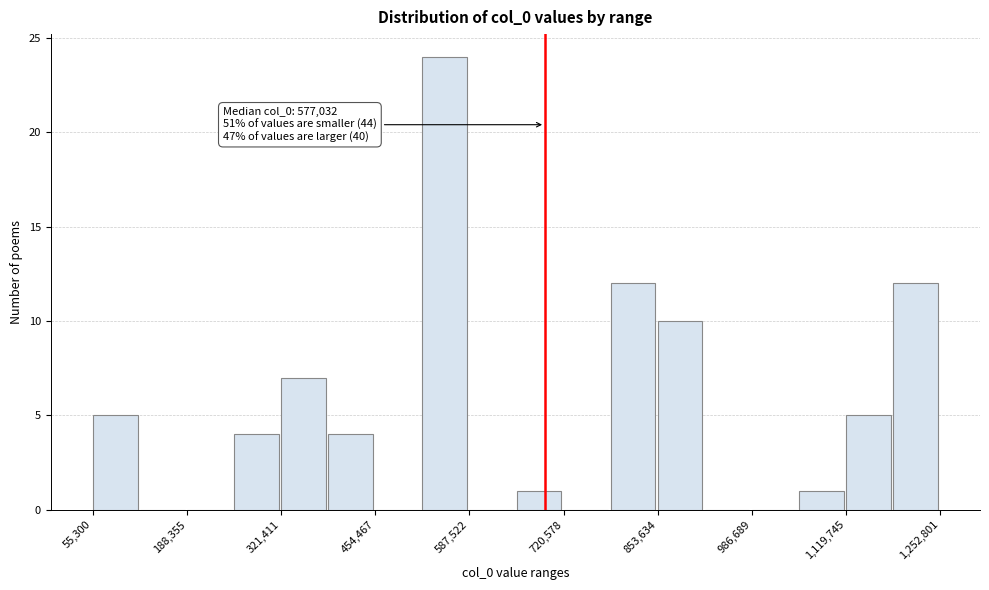

Read against the x-axis, roughly where is the centre of the tallest bar?

560000